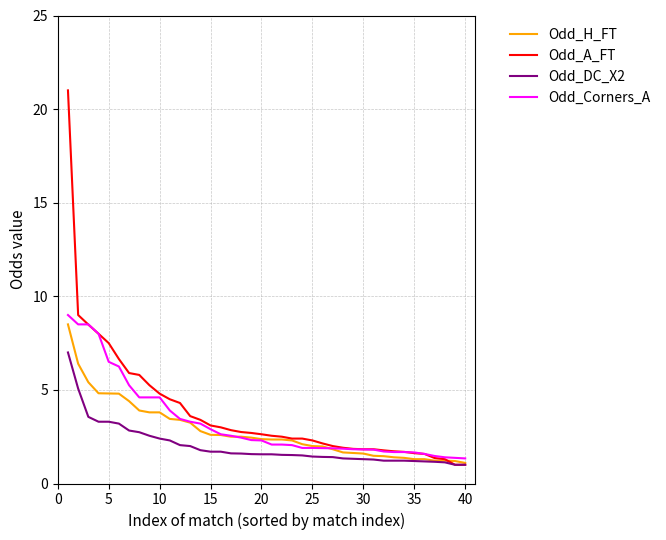

What is the lowest value of the Odd_Corners_A series?

1.3